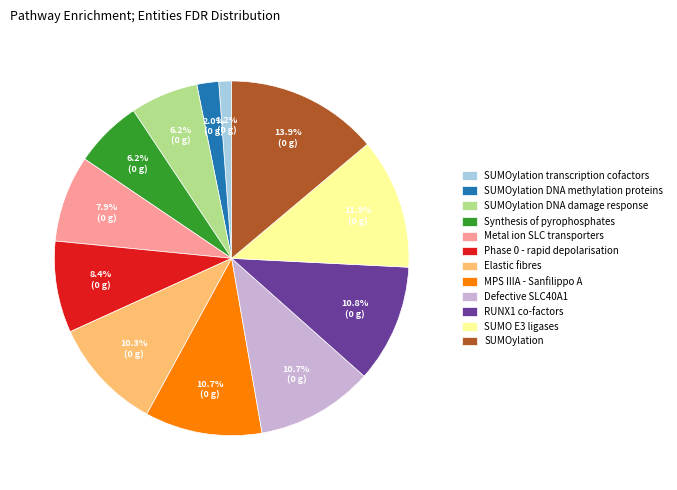

What is the total percentage of Synthesis of pyrophosphates and RUNX1 co-factors?

17.0%